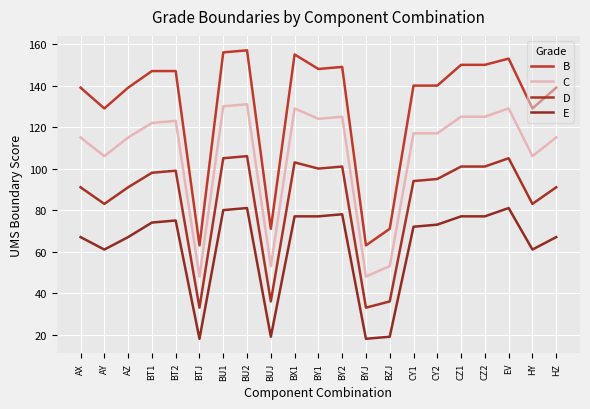

What is the difference between the E values at BYJ and HY?

43